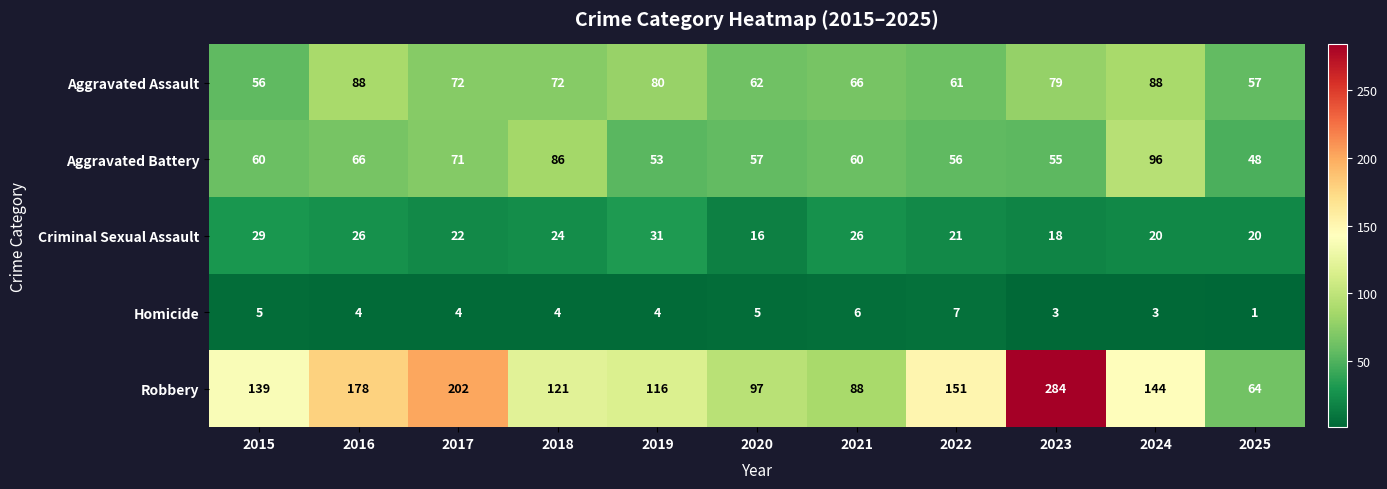

What is the average value of the Homicide series?

4